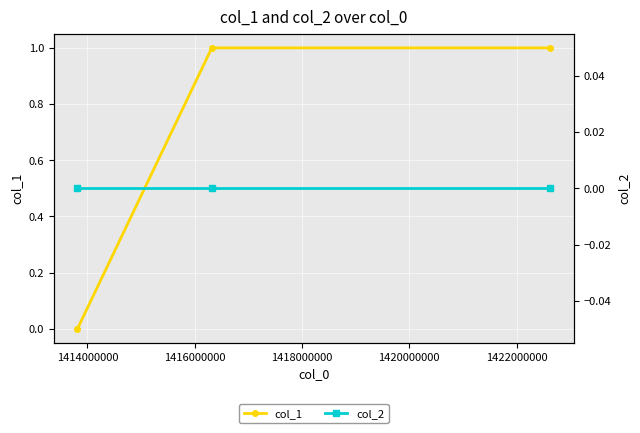

What are all the series names shown in the legend?

col_1, col_2